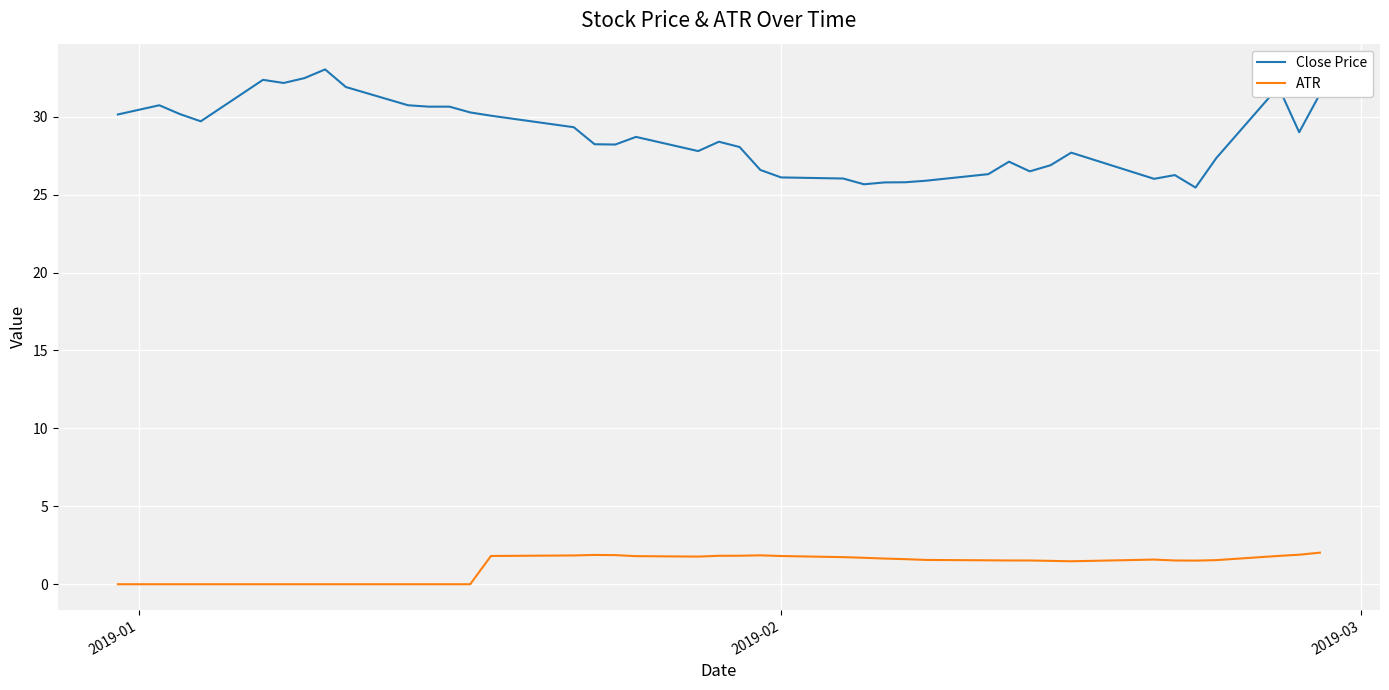

What are all the series names shown in the legend?

Close Price, ATR